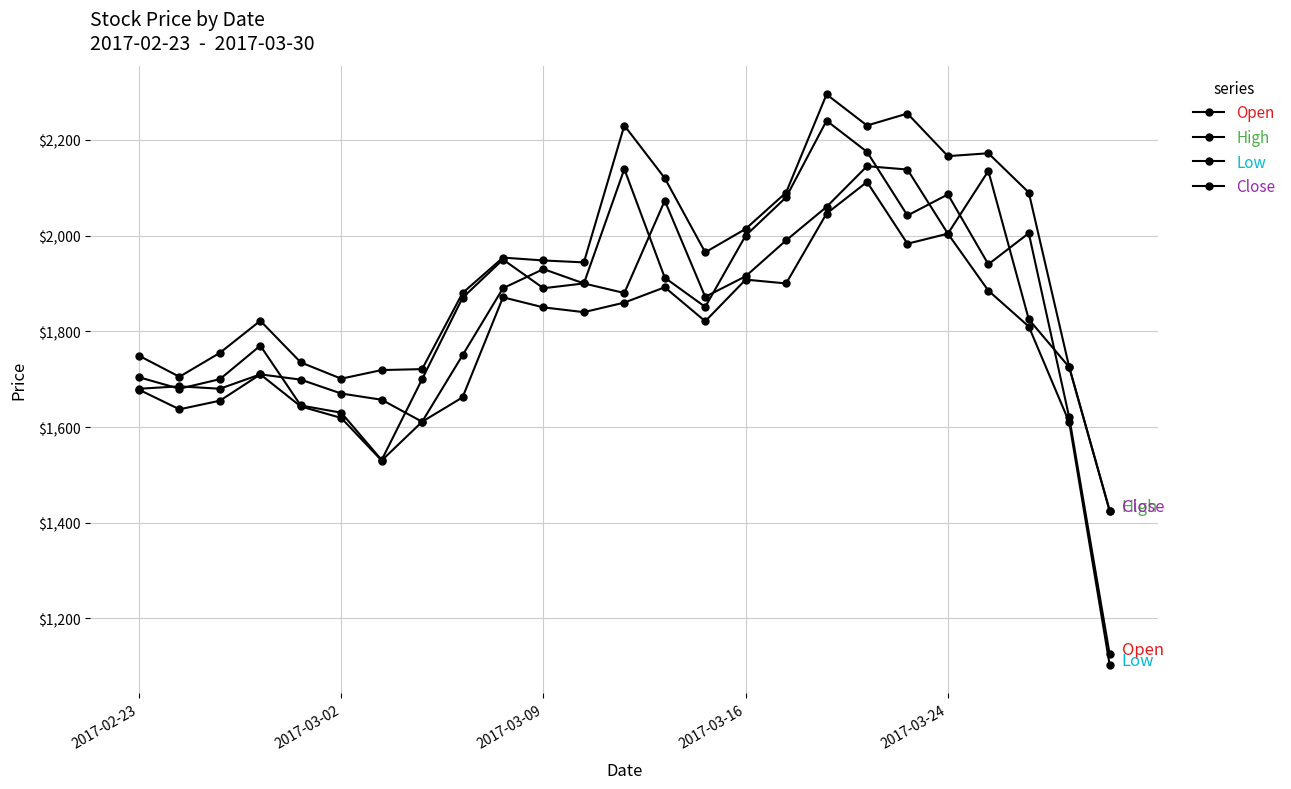

How many data points in Open are less than 1890?

12